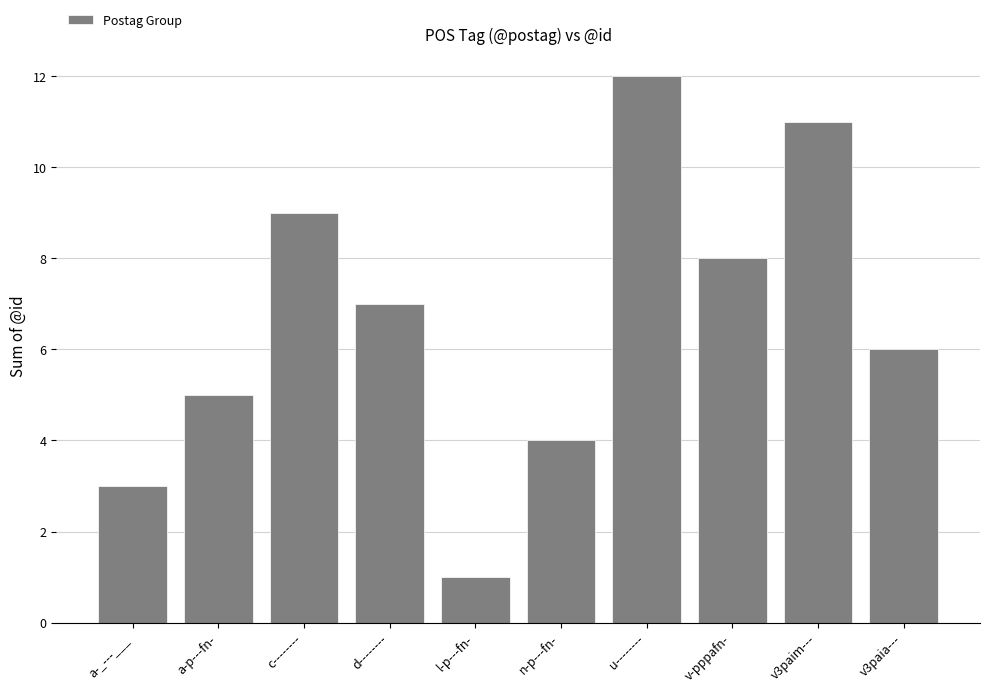

At which label is the value closest to 6?

v3paia---